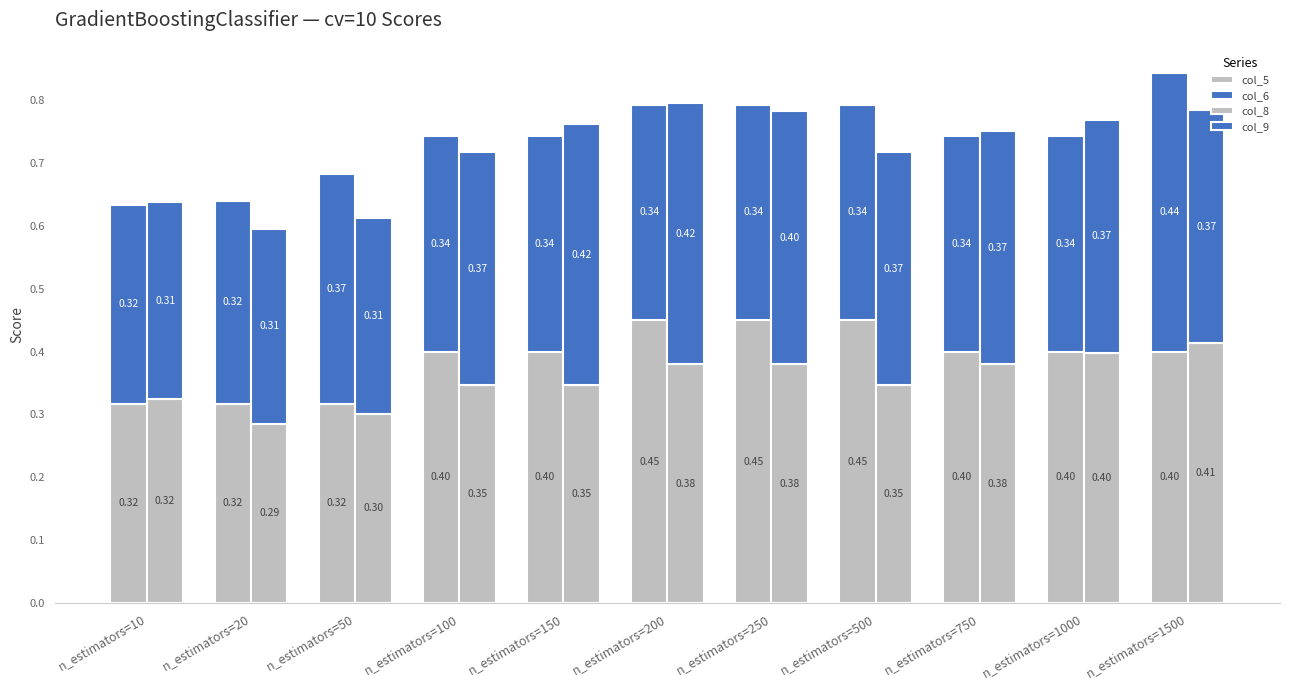

What is the lowest value of the col_9 series?

0.3